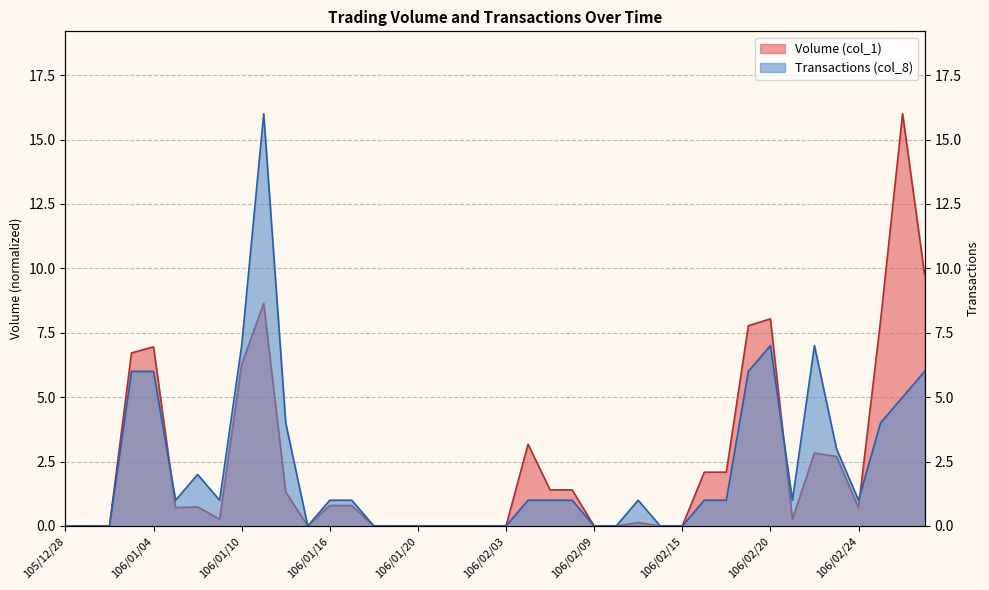

Where is Transactions (col_8) nearest to the value 8?

106/01/10